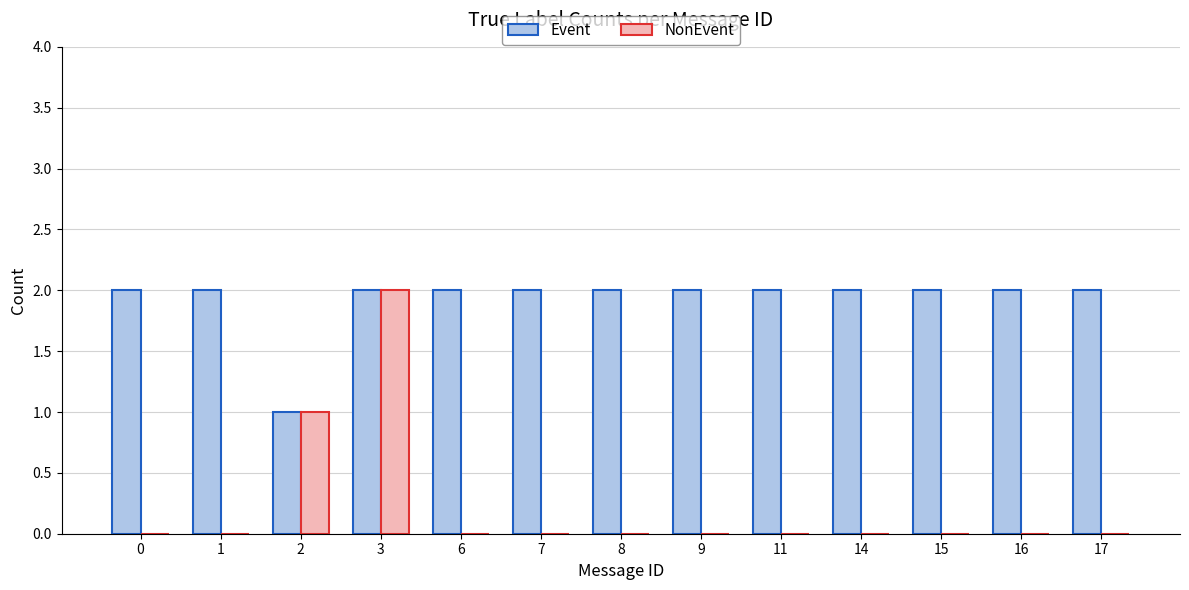

Count the number of categories in the chart.

13